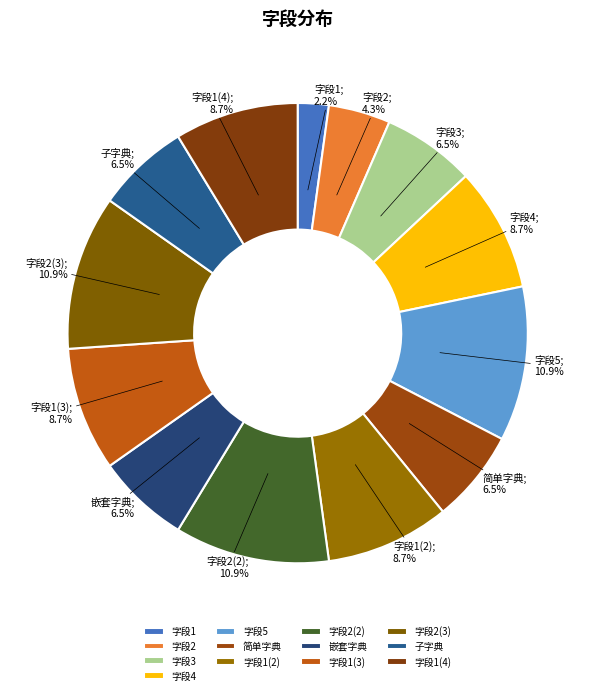

Is there a majority slice in this chart?

No